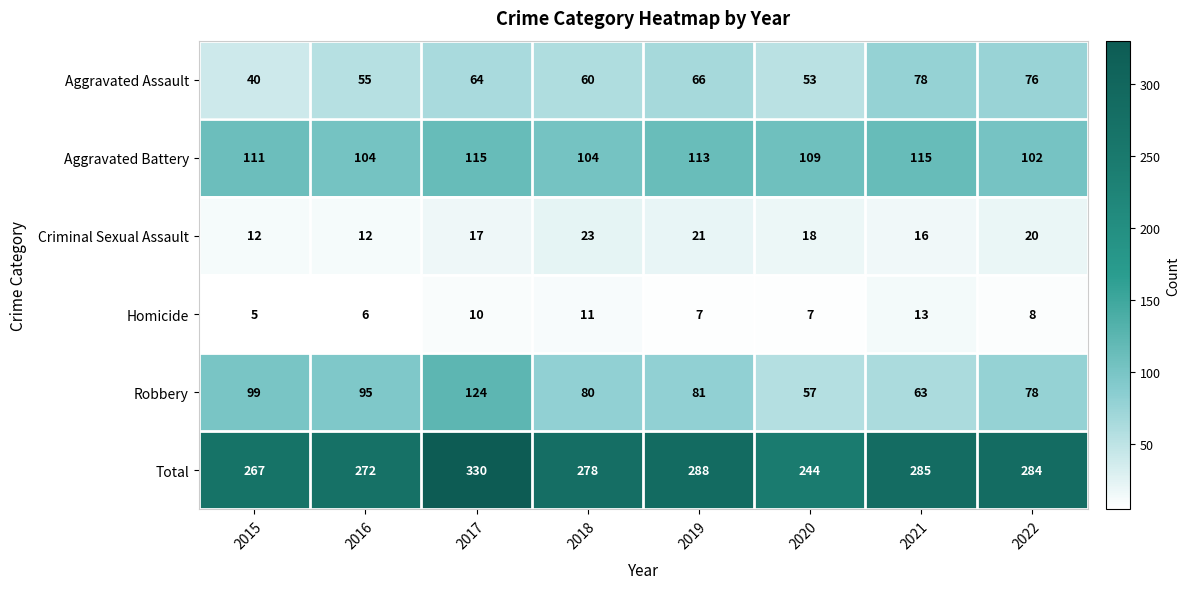

How many data points in Homicide are less than 8?

4